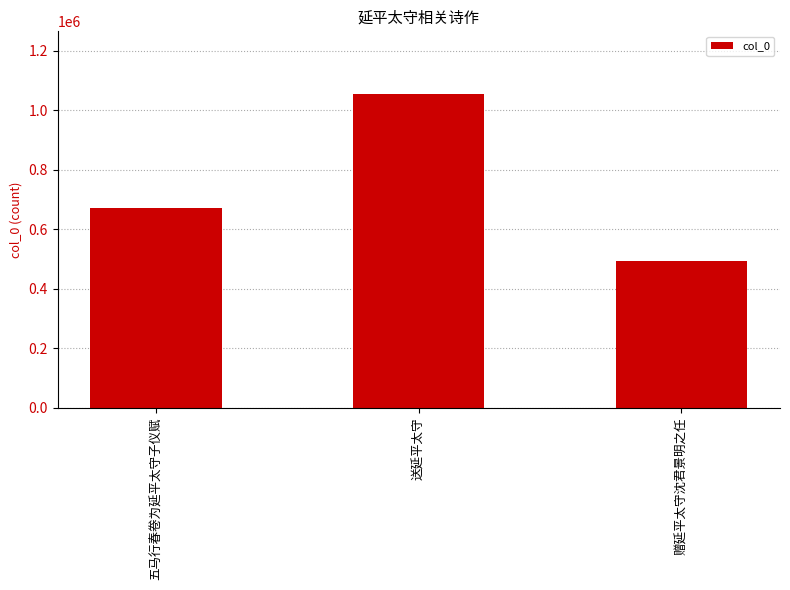

What position from the right is 送延平太守?

2